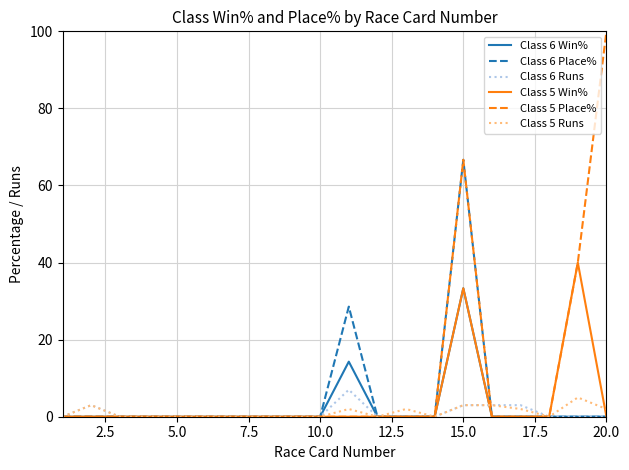

Which series has the widest spread of values?

Class 5 Place%